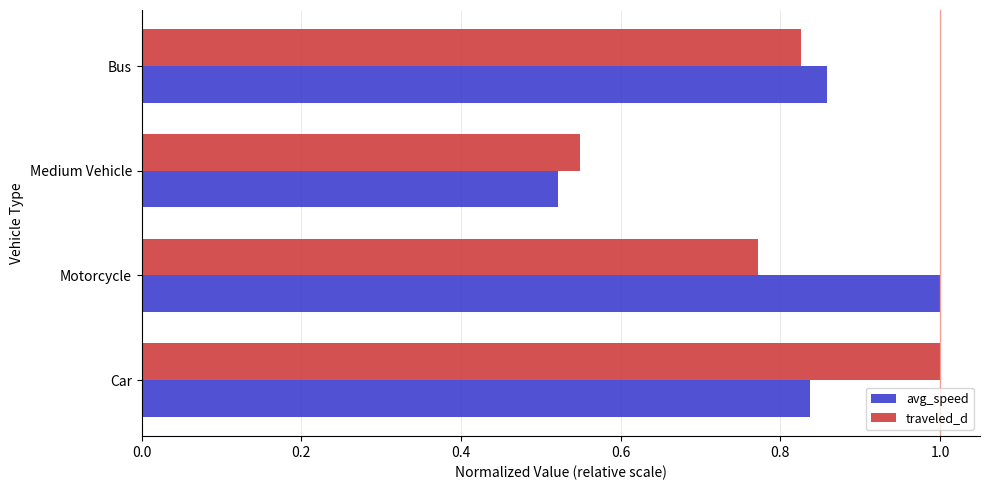

Which series has the largest total across all categories?

avg_speed